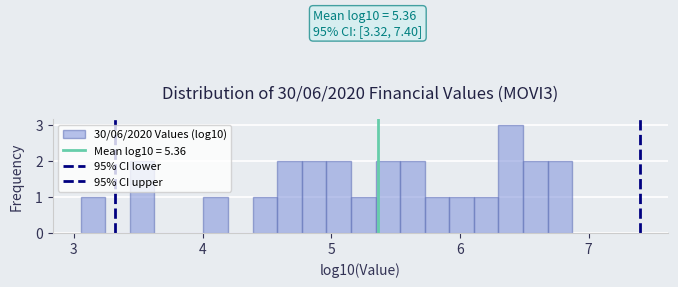

Read against the x-axis, roughly where is the centre of the tallest bar?

6.4